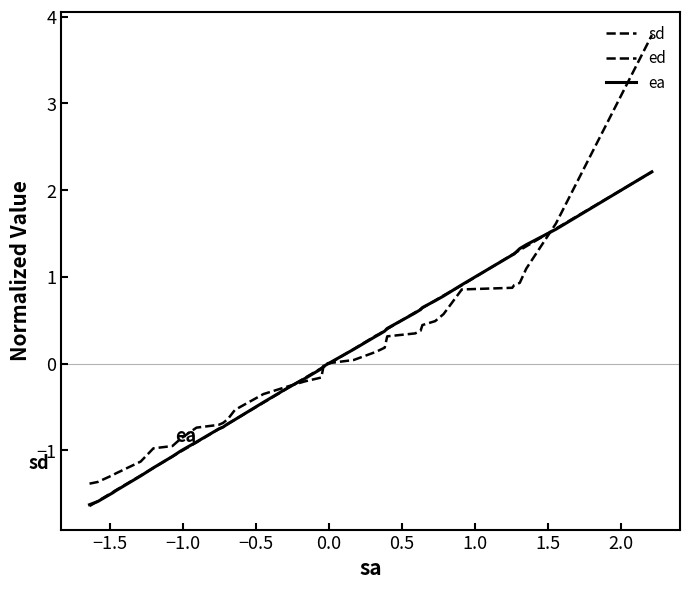

Reading left to right, what are all the values shown in this chart?

sd: -1.6	-1.6	-1.5	-1.5	-1.3	-1.2	-1.1	-1.0	-0.9	-0.8	-0.7	-0.7	-0.6	-0.4	-0.3	-0.2	-0.1	-0.0	0.2	0.3	0.3	0.4	0.4	0.6	0.6	0.6	0.6	0.7	0.8	0.9	1.3	1.3	1.3	1.4	1.6	2.2
ed: -1.4	-1.4	-1.3	-1.3	-1.1	-1.0	-0.9	-0.9	-0.7	-0.7	-0.7	-0.6	-0.5	-0.4	-0.3	-0.2	-0.2	-0.0	0.0	0.1	0.2	0.2	0.3	0.3	0.4	0.4	0.4	0.5	0.6	0.9	0.9	0.9	0.9	1.1	1.6	3.8
ea: -1.6	-1.6	-1.5	-1.5	-1.3	-1.2	-1.1	-1.0	-0.9	-0.8	-0.7	-0.7	-0.6	-0.4	-0.3	-0.2	-0.1	-0.0	0.2	0.3	0.3	0.4	0.4	0.6	0.6	0.6	0.6	0.7	0.8	0.9	1.3	1.3	1.3	1.4	1.5	2.2